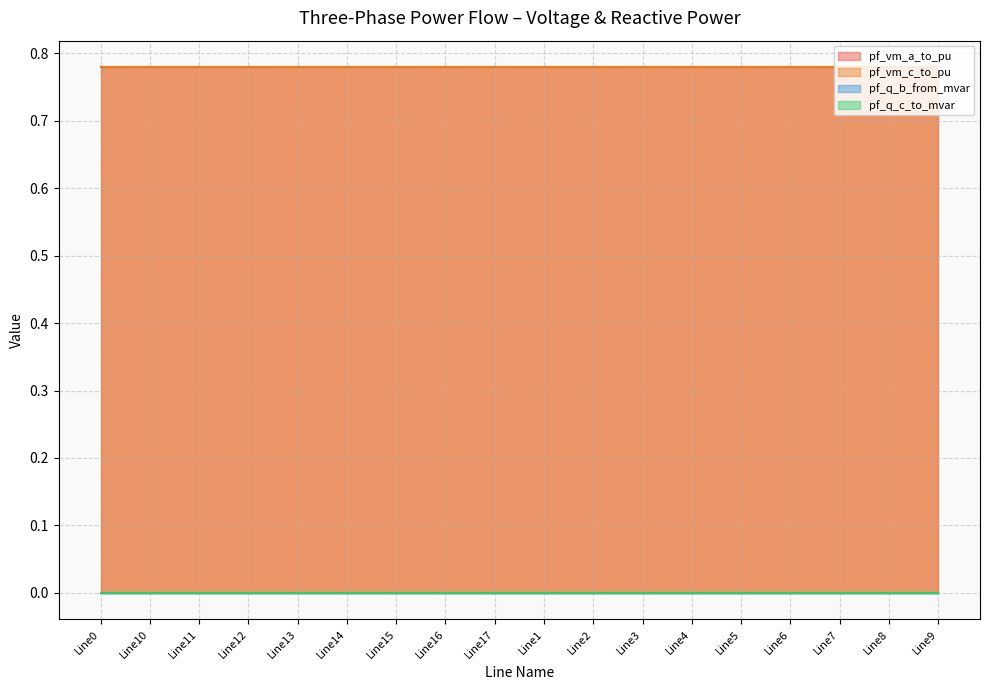

How many data points does each series have?

18